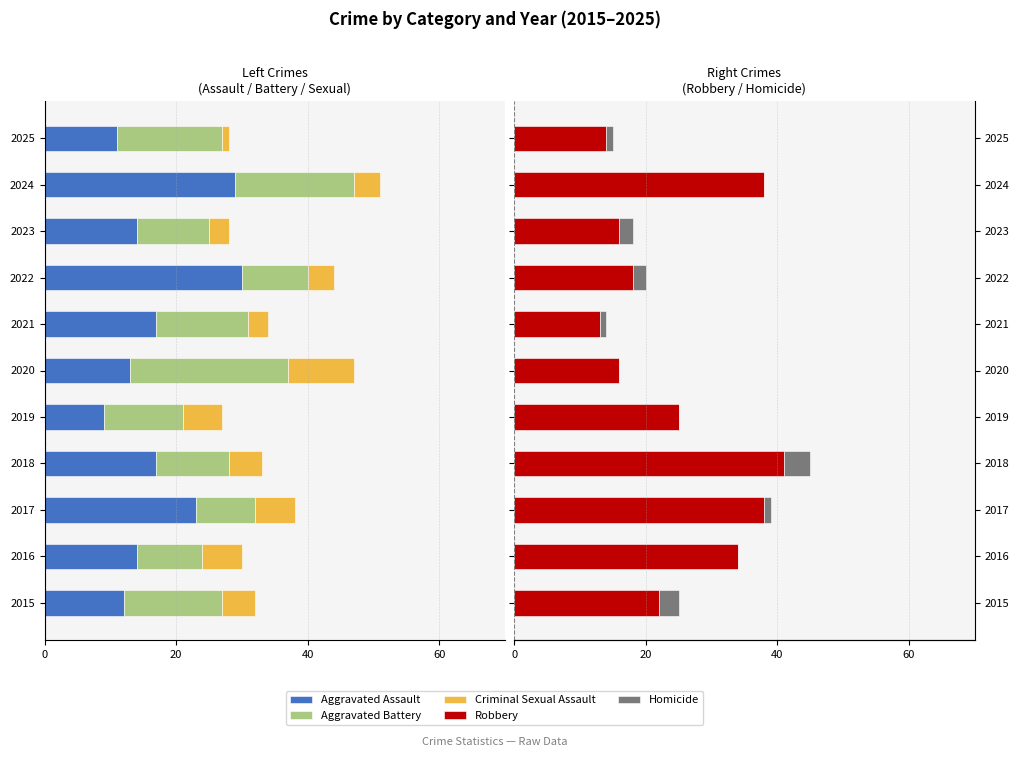

Is the value of Aggravated Battery at 2020 greater than the value of Robbery at 2015?

No